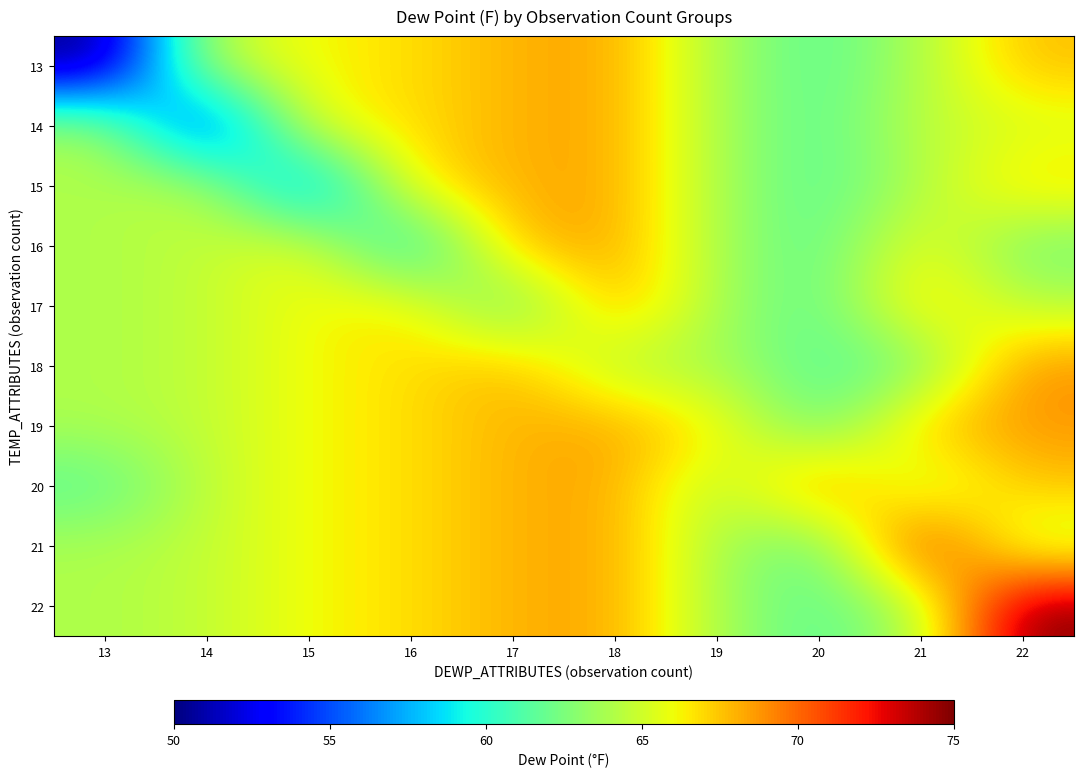

At how many categories does at least one series exceed 73?

1